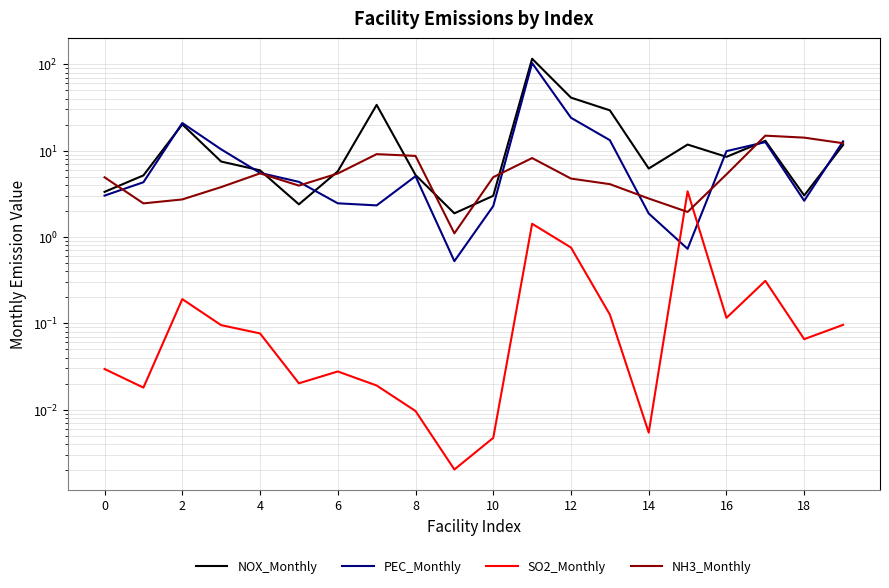

How many series are shown in this chart?

4